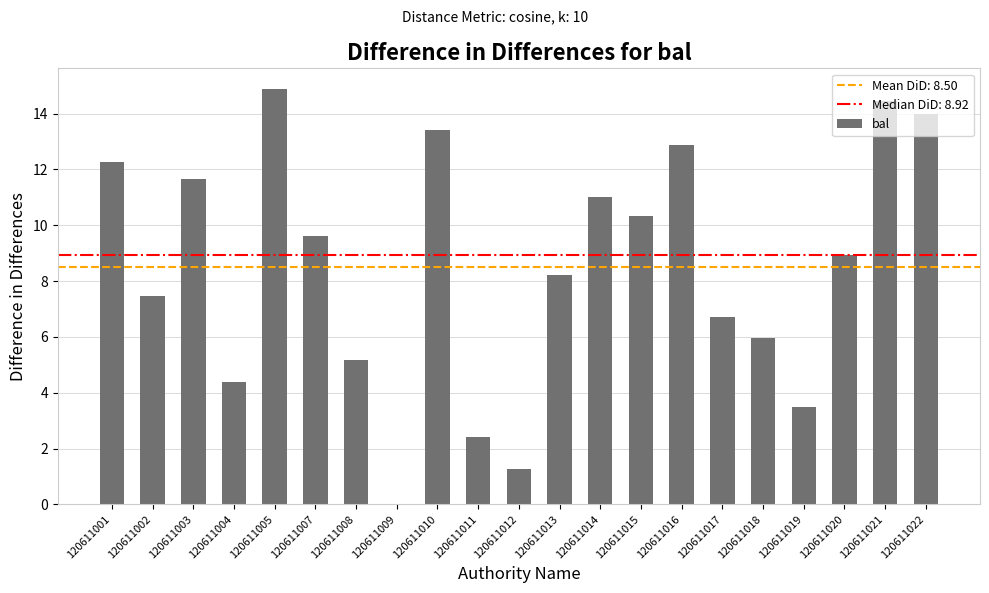

True or false: the data shows 6.0 at 120611018.

True